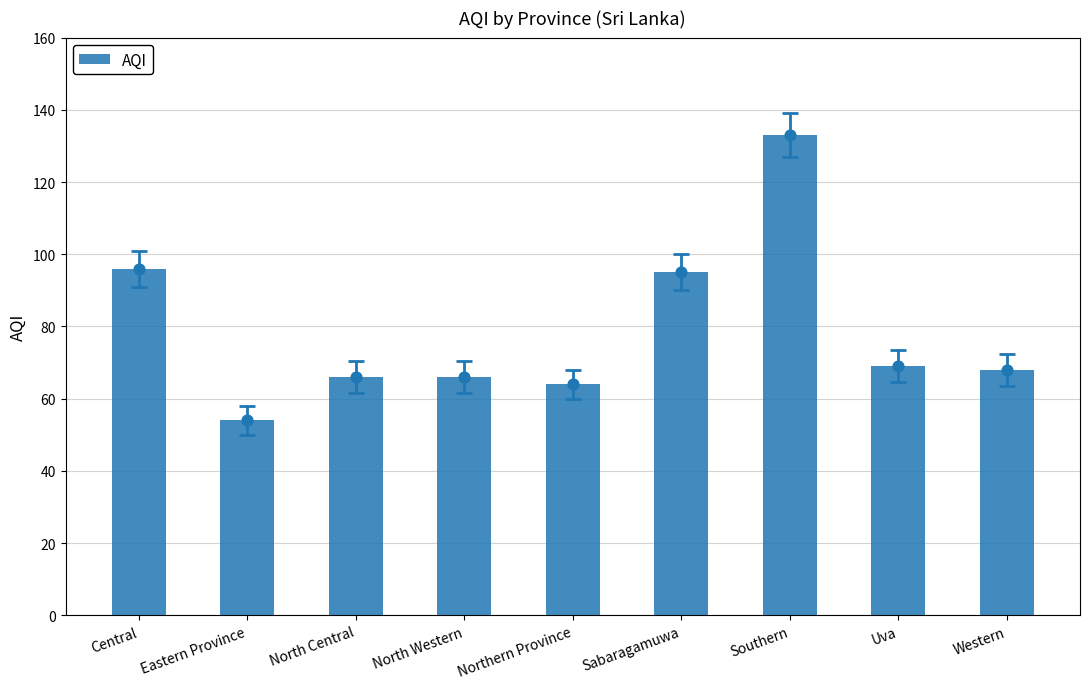

Which has a higher value, Southern or Sabaragamuwa?

Southern